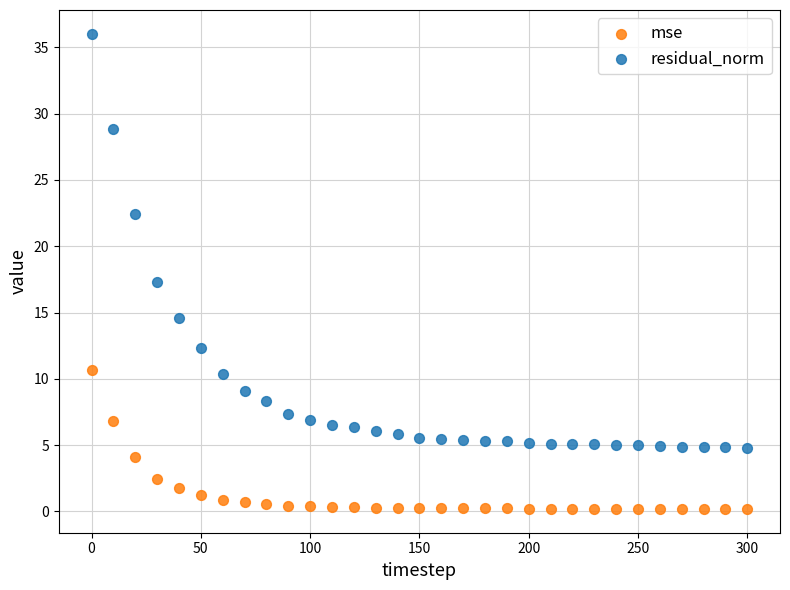

Which series has the widest spread of Y values?

residual_norm